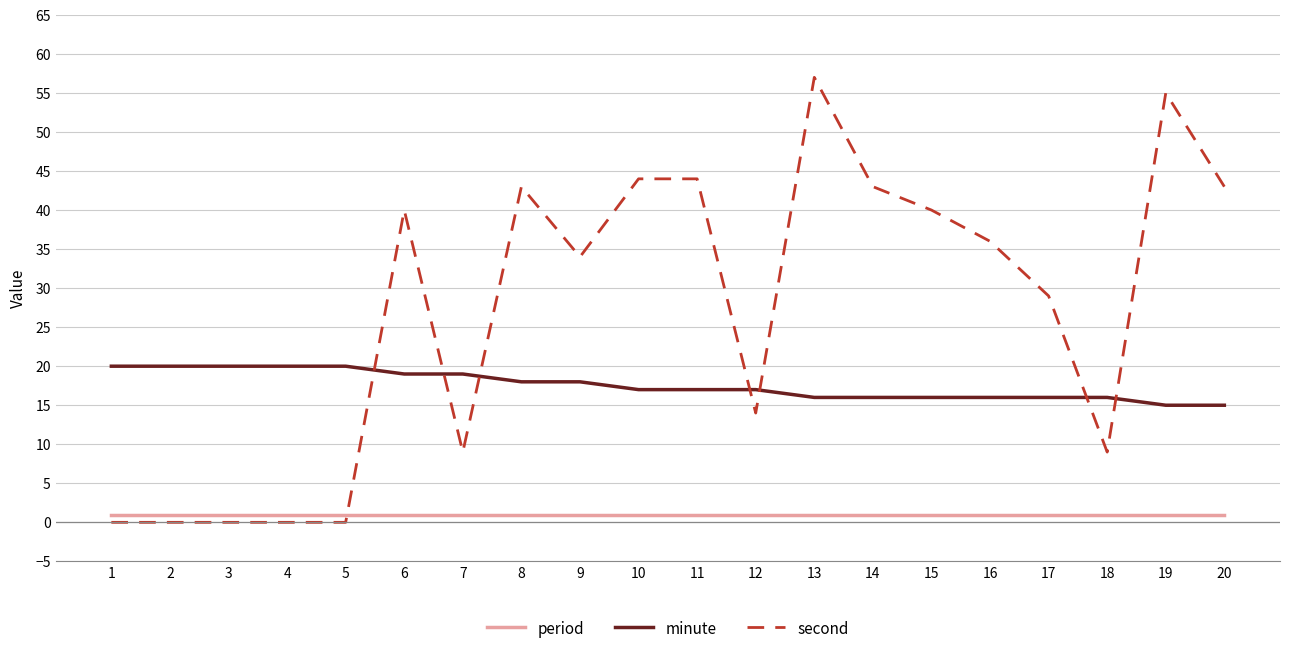

How many intersections are there between period and second?

1